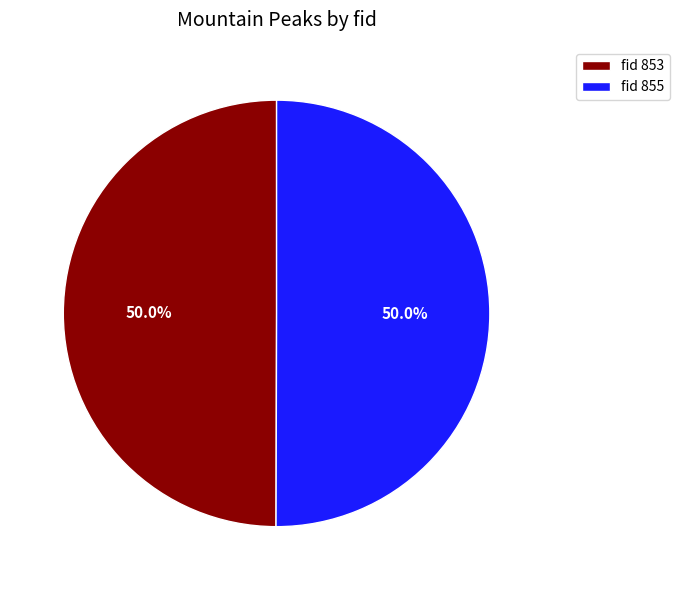

How much of the chart is everything except fid 855?

50.0%